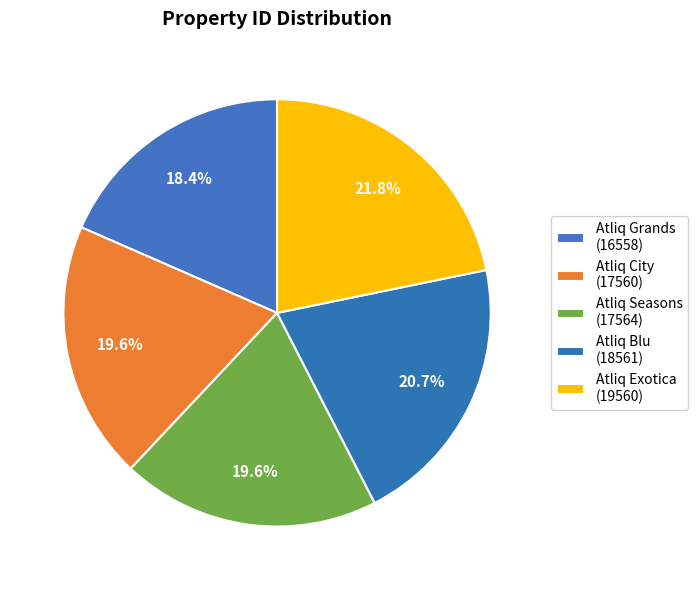

To the nearest percent, what is the difference between the Atliq City and Atliq Blu slice percentages?

1%